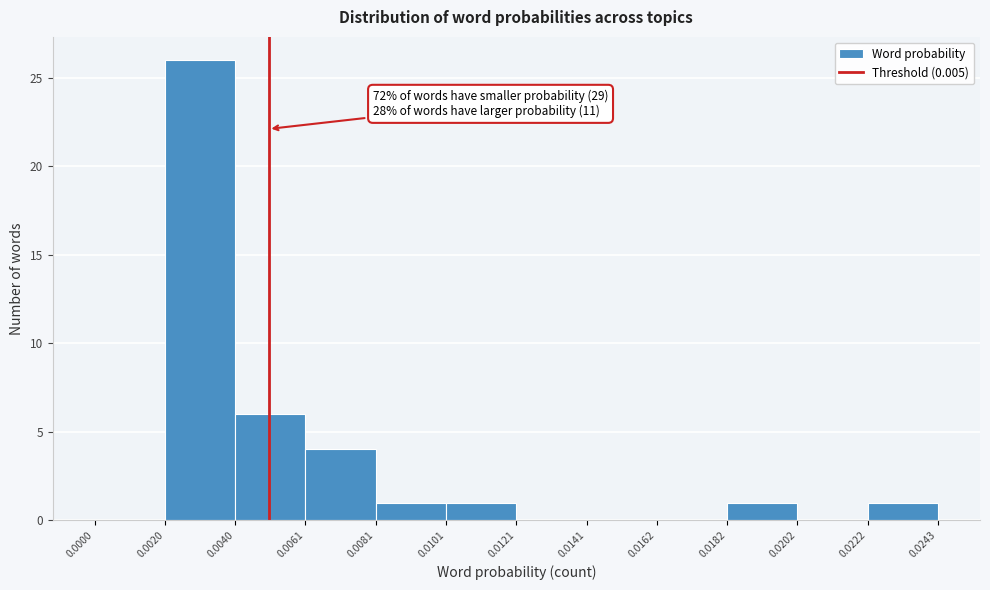

Over which range of the x-axis is the bar tallest?

0.0020 to 0.0040